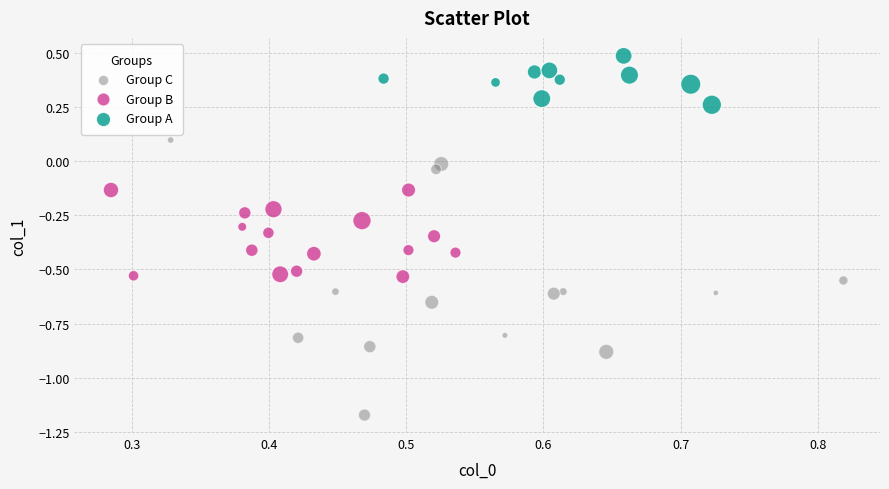

Which series has the widest spread of Y values?

Group C